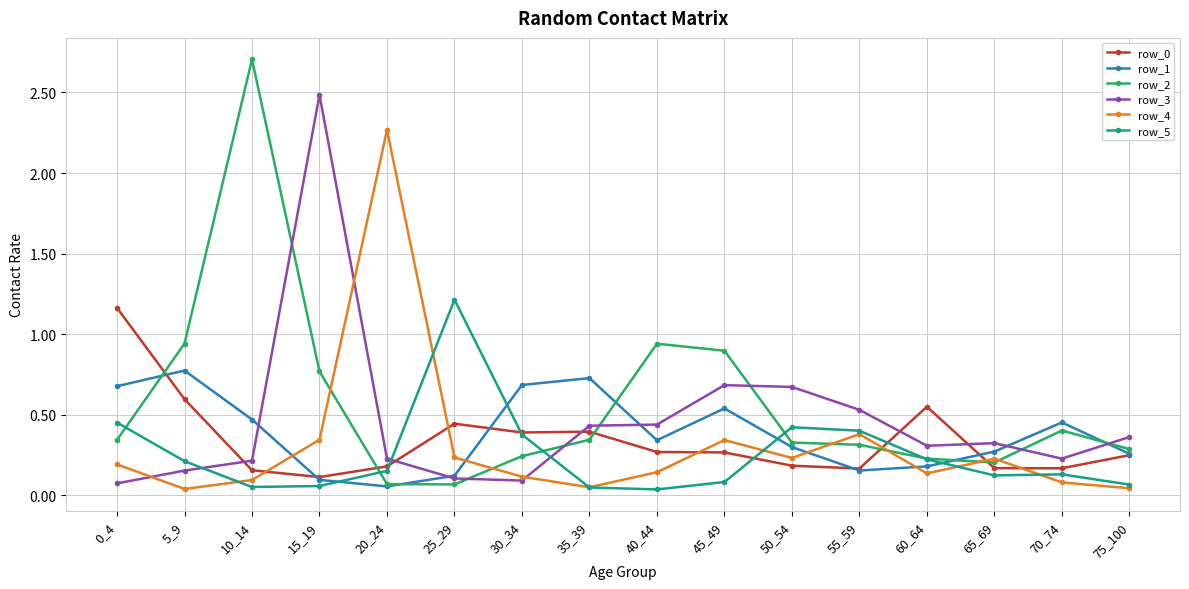

How many interior local valleys does the row_1 series have?

3